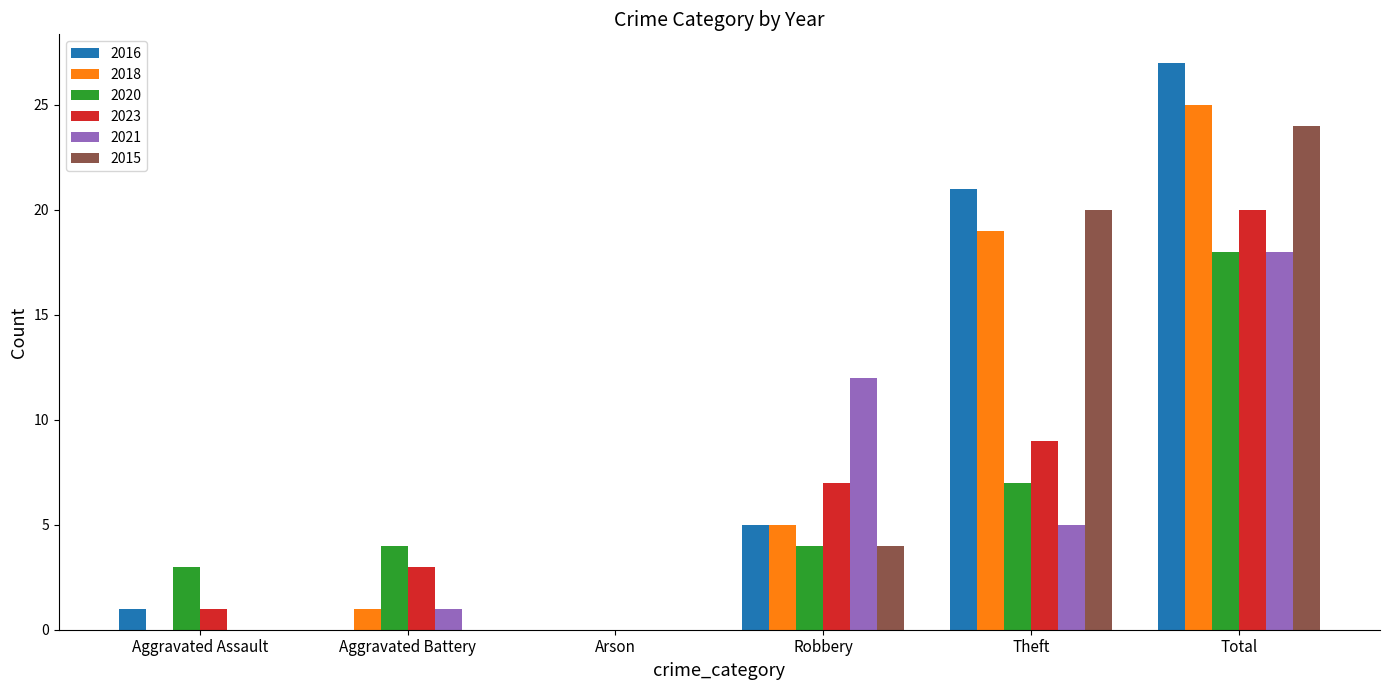

Does the chart contain stacked bars?

No